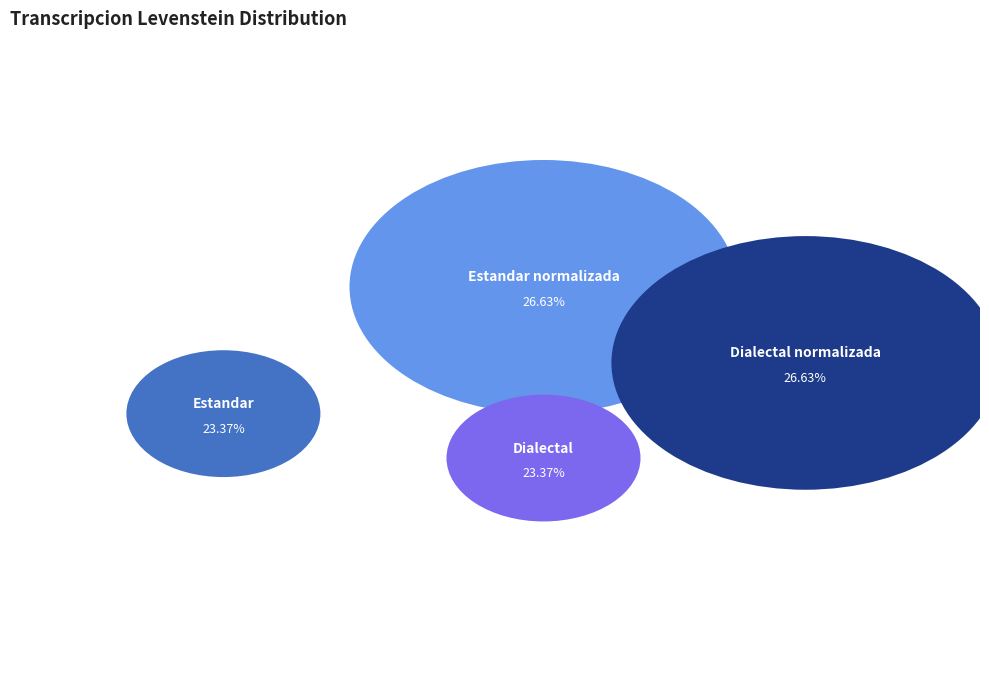

To the nearest percent, what is the difference between the largest and smallest slice percentages?

3%